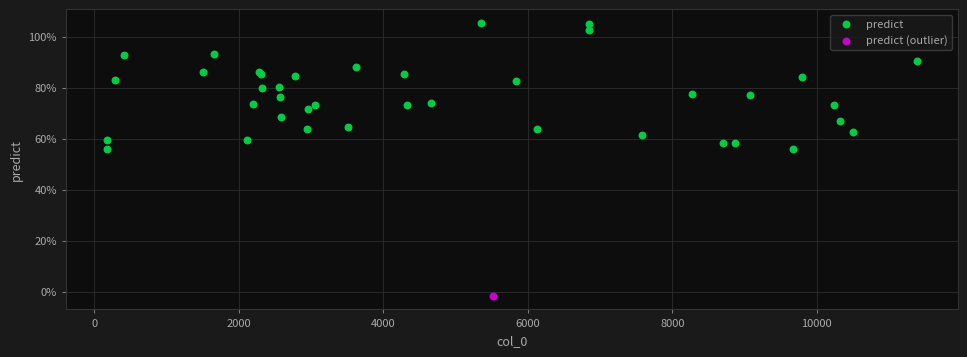

What are all the series names shown in the legend?

predict, predict (outlier)